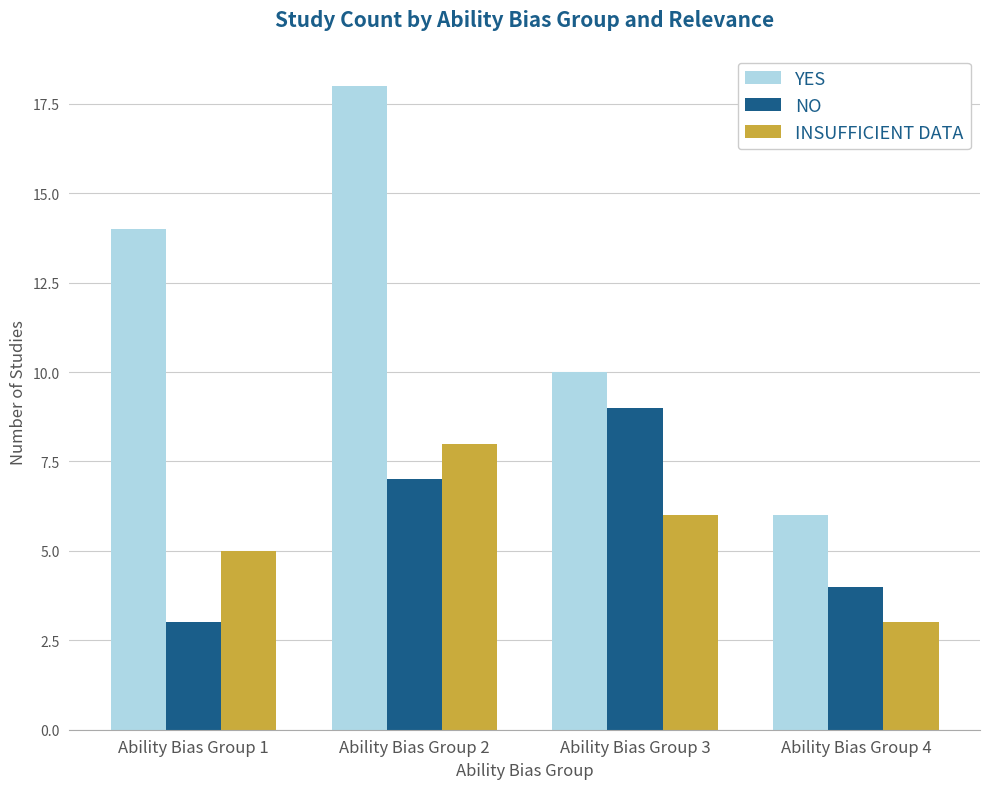

Count the INSUFFICIENT DATA values in the range 5 to 8.

3